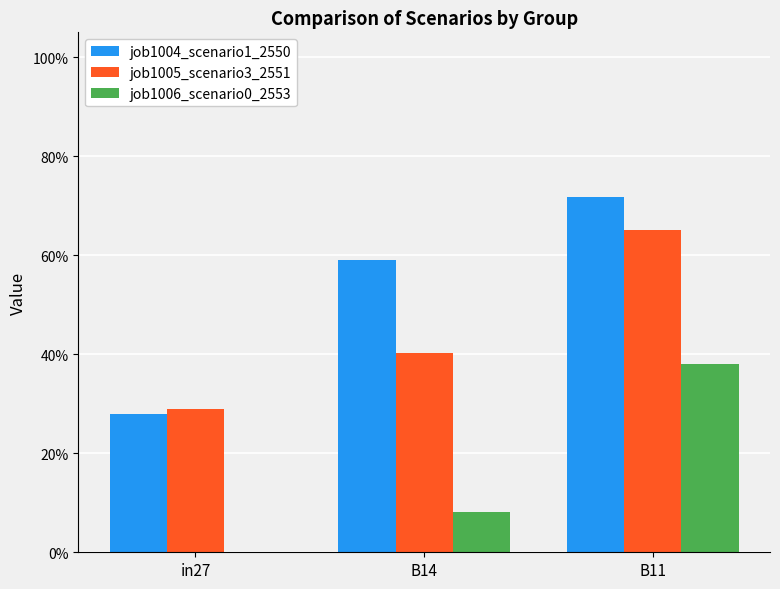

What are all the series names shown in the legend?

job1004_scenario1_2550, job1005_scenario3_2551, job1006_scenario0_2553